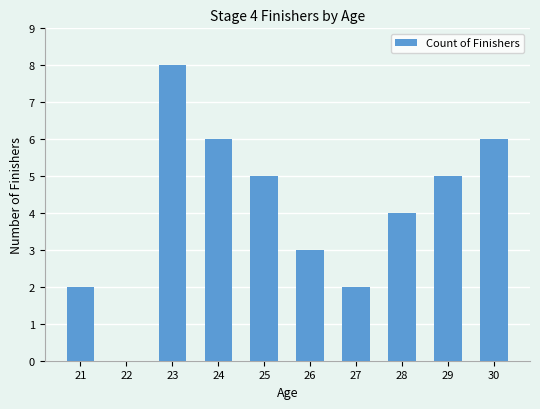

True or false: the data shows 5 at 29.

True